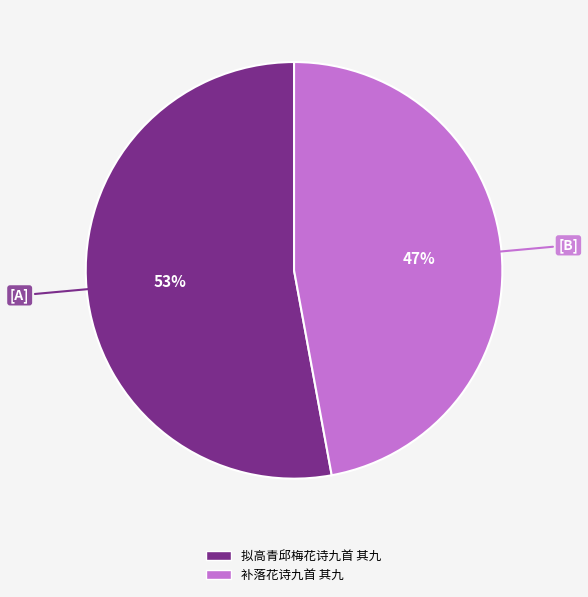

To the nearest percent, what percentage of the pie is 补落花诗九首 其九?

47%